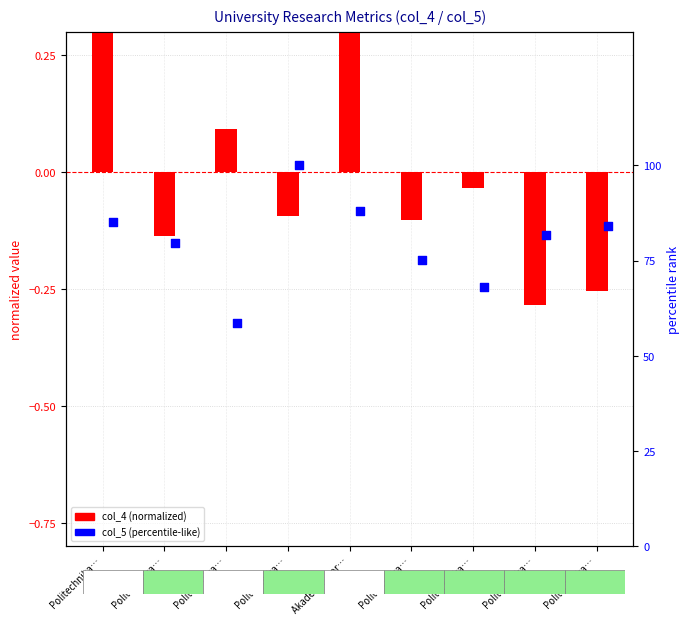

Which series has the largest total across all categories?

col_5 (percentile-like)